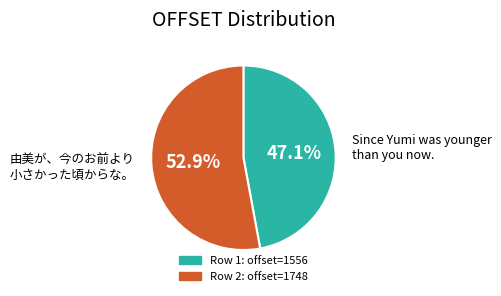

Does any single category account for the majority?

Yes